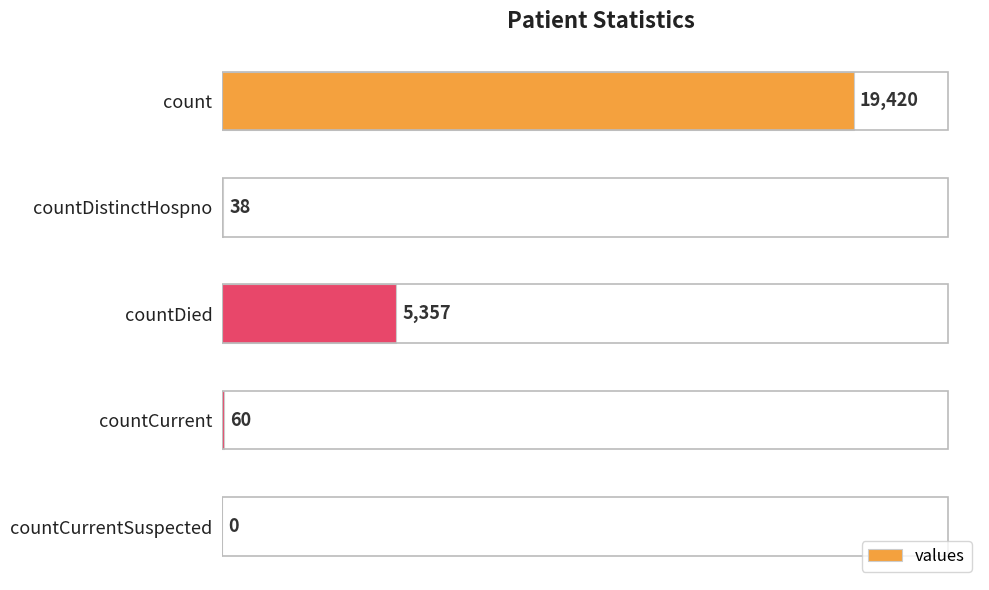

What is the greatest value displayed?

19420